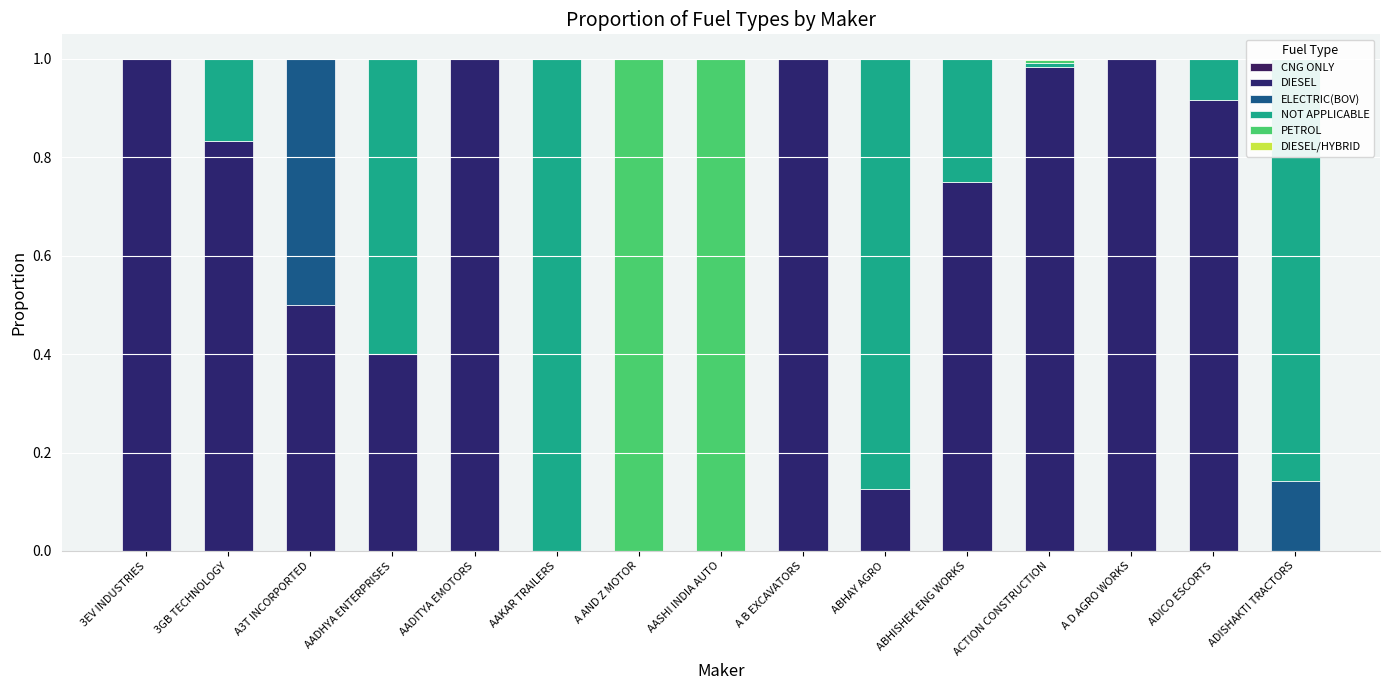

Which series has the largest total across all categories?

DIESEL